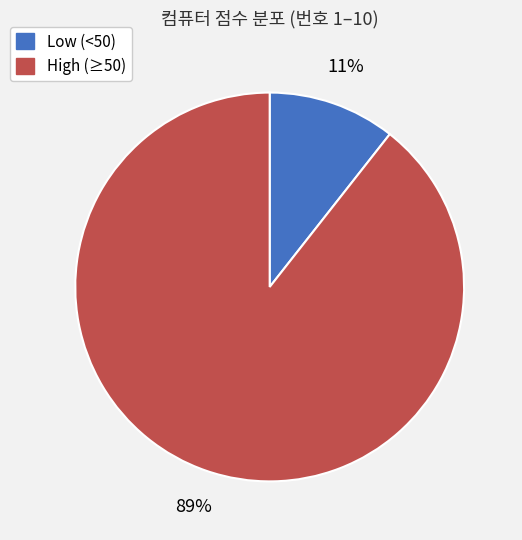

To the nearest percent, what is the average slice percentage?

50%